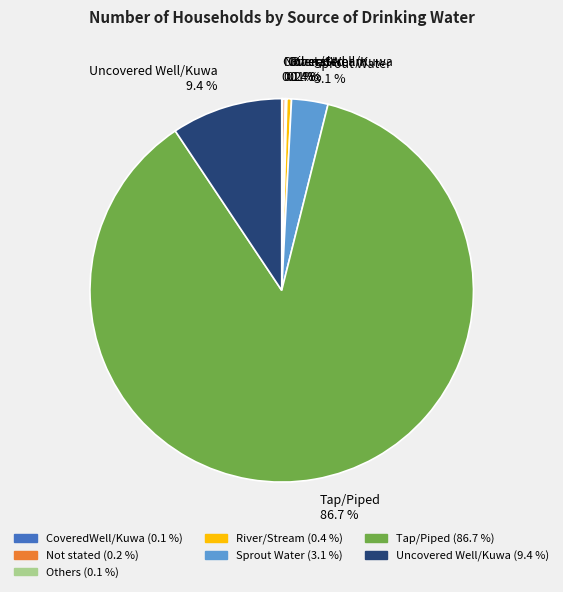

Do Sprout Water and Uncovered Well/Kuwa together represent more than half of the pie?

No